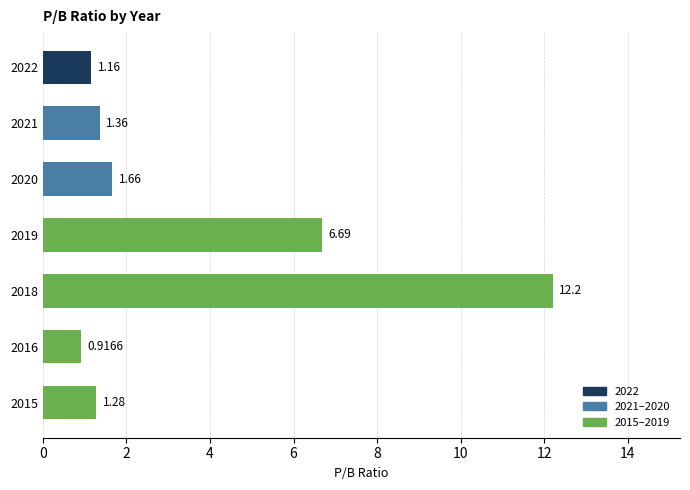

Approximately how many times larger is the value at 2019 compared to 2020?

4.0